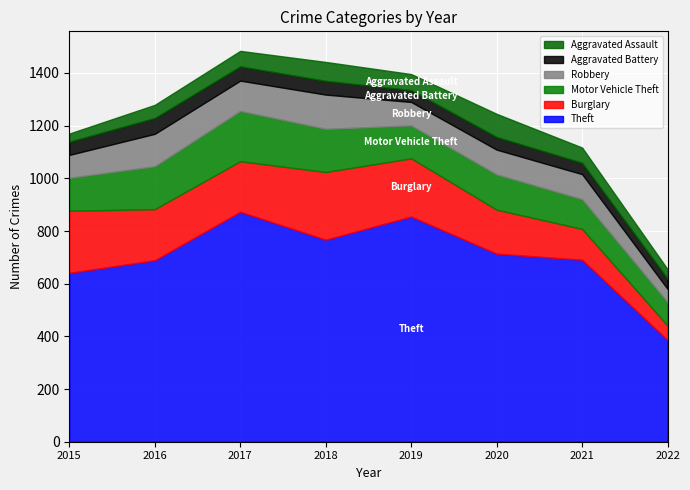

In Burglary, how many points are lower than both neighbors (excluding endpoints)?

1